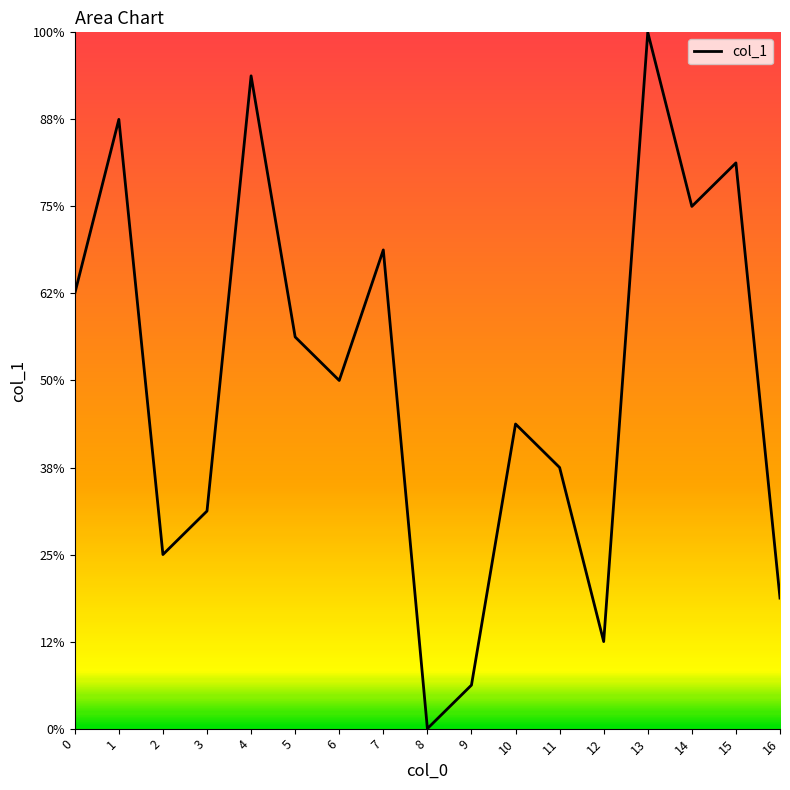

List the labels in order of value, smallest first.

8, 9, 12, 16, 2, 3, 11, 10, 6, 5, 0, 7, 14, 15, 1, 4, 13